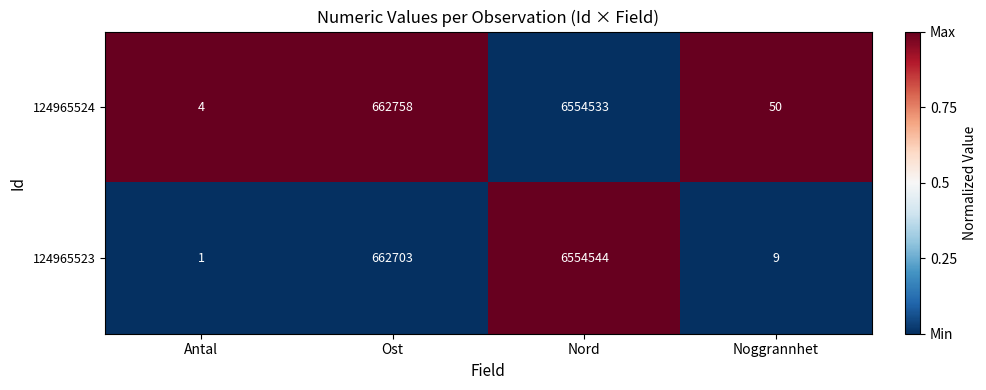

Is the value of 124965523 at Noggrannhet greater than the value of 124965524 at Antal?

Yes